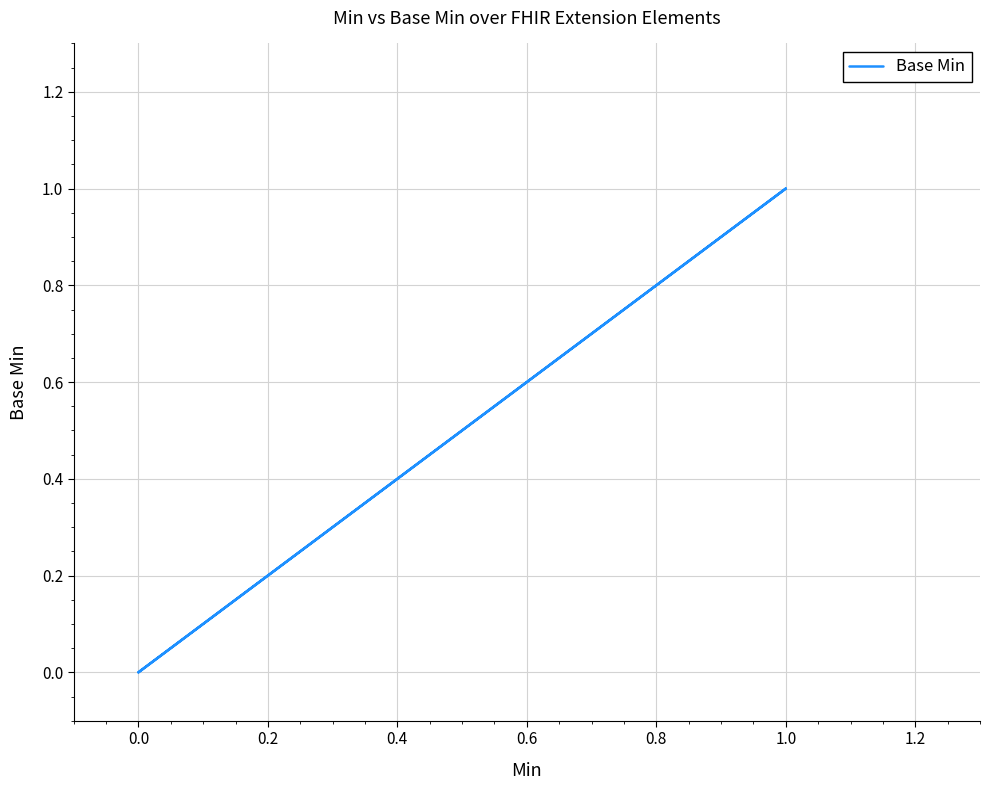

Is this an area chart (filled region under the line)?

No